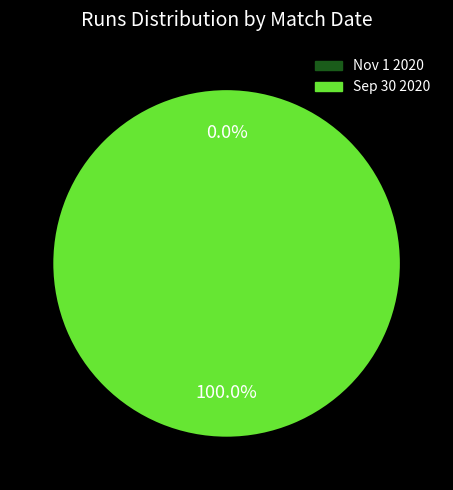

To the nearest percent, what is the combined percentage of Nov 1 2020 and Sep 30 2020?

100%